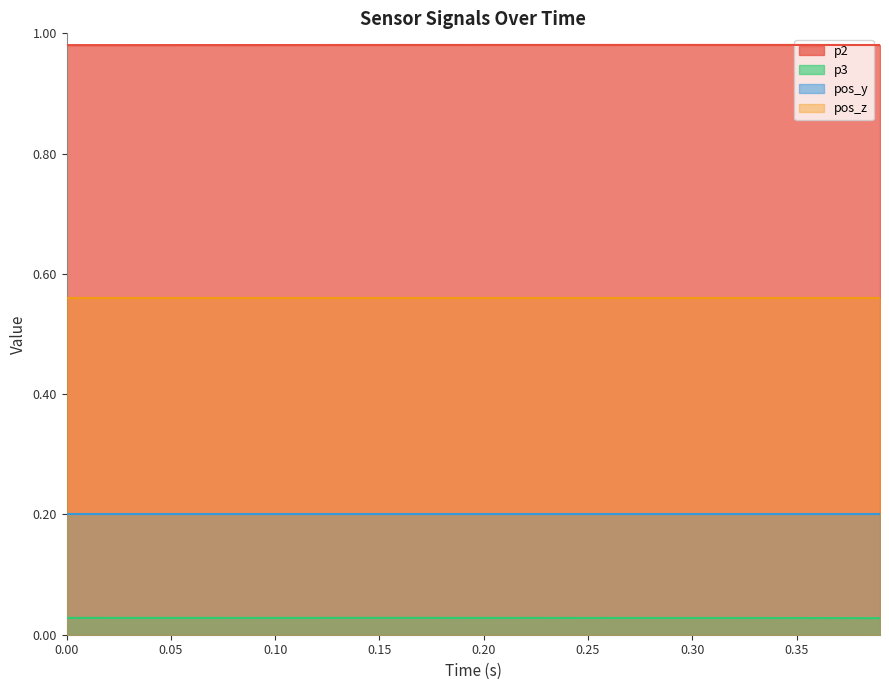

Which series has the largest total across all categories?

p2